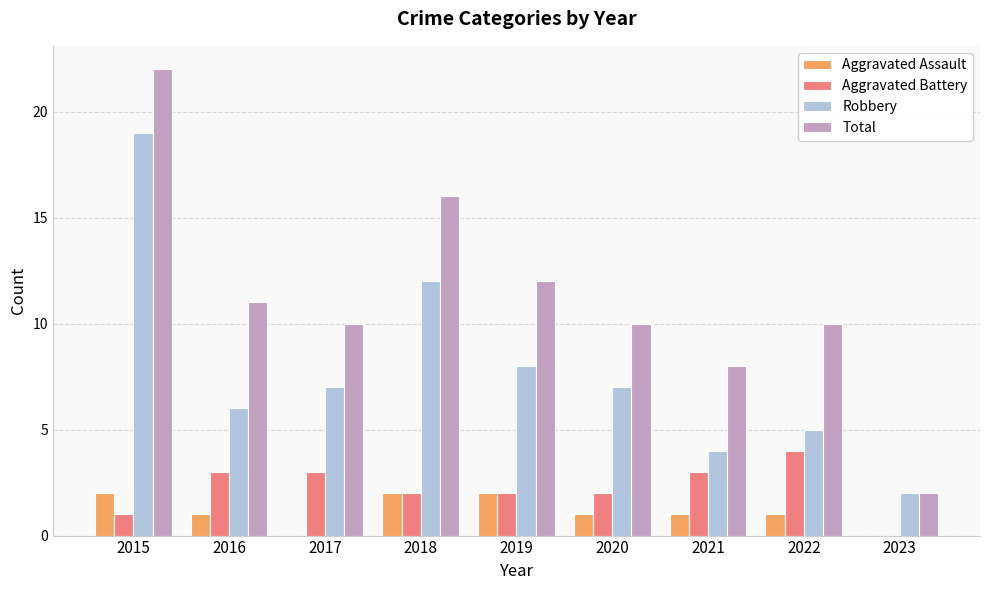

What is the sum of the Aggravated Battery values at 2015 and 2022?

5